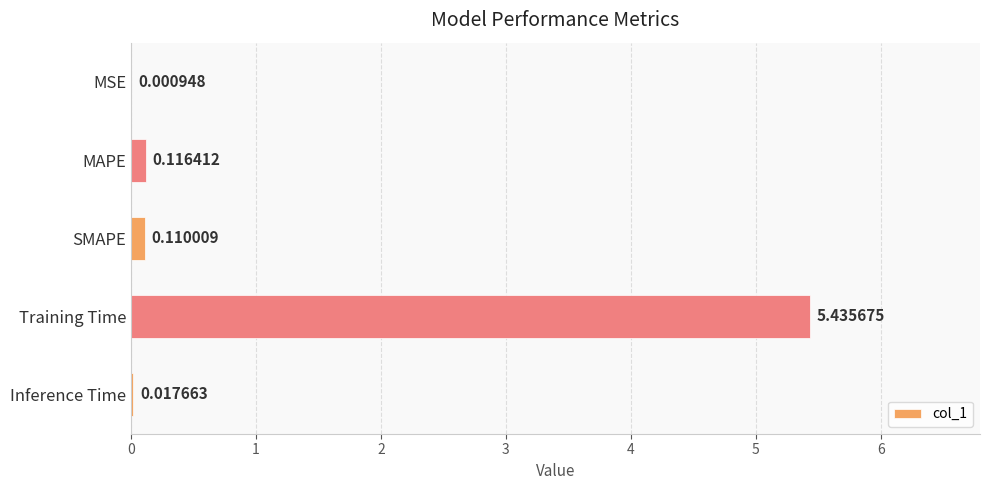

What is the sum of all values?

5.7